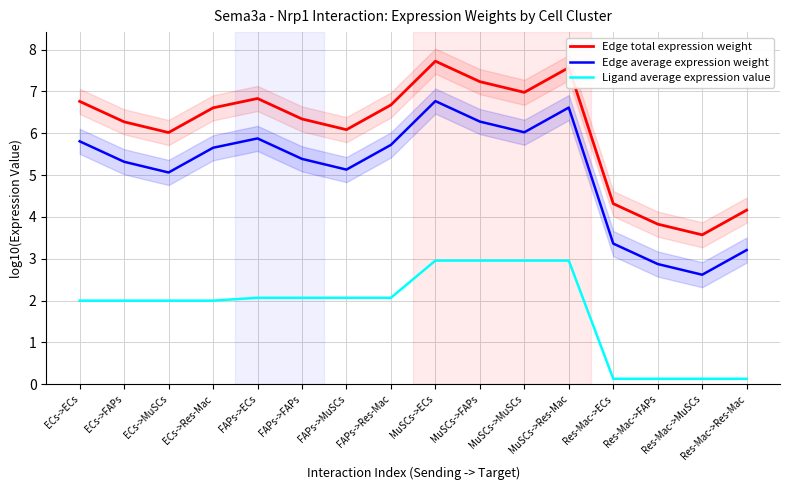

What position from the right is ECs->MuSCs?

14